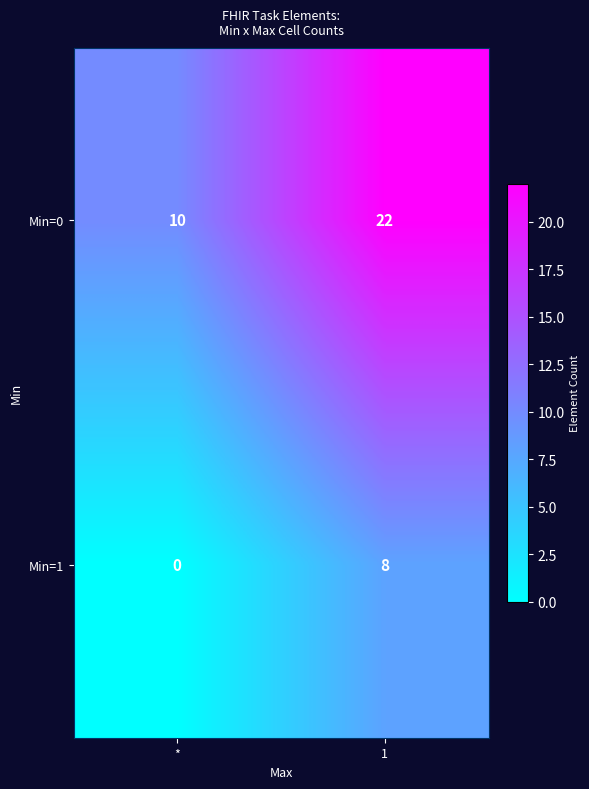

At which category does the chart reach its peak across all series?

1